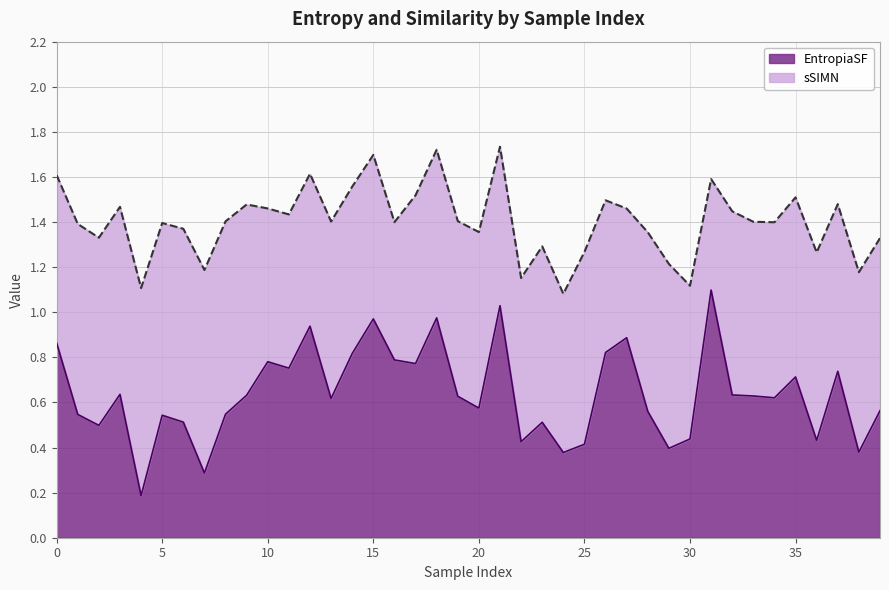

Is it true that EntropiaSF equals 0.8 at 10?

True